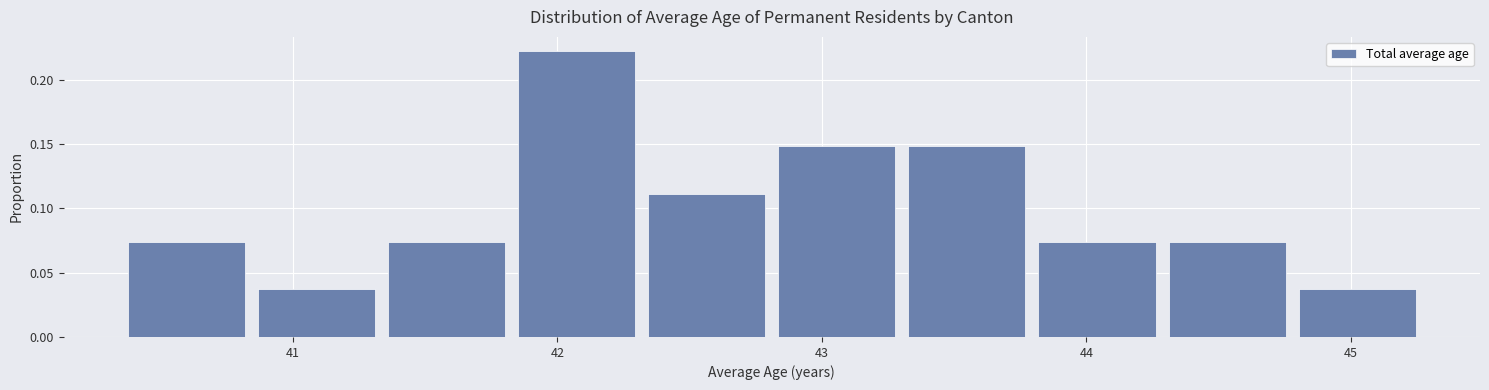

Which range on the x-axis has the tallest bar?

41.8 to 42.3